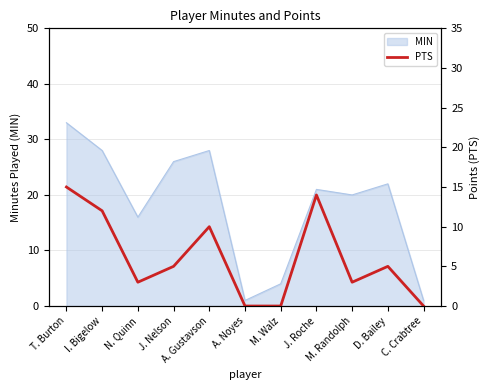

At which category does the data reach its first local valley?

N. Quinn